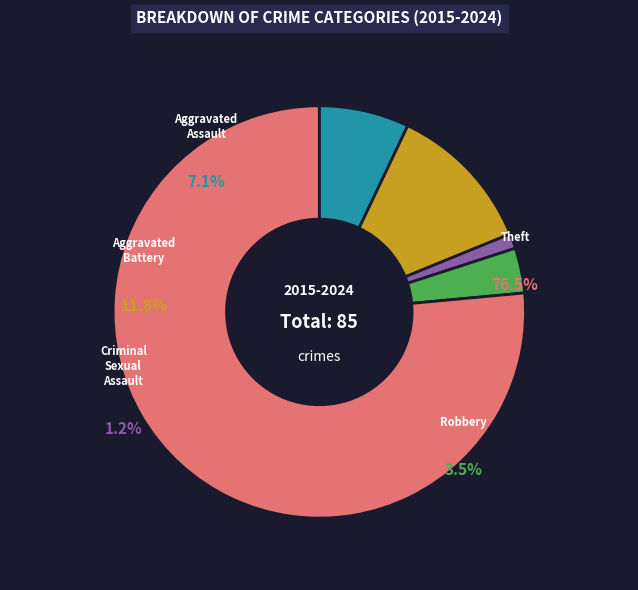

What is the total percentage of Aggravated Battery and Criminal Sexual Assault?

12.9%